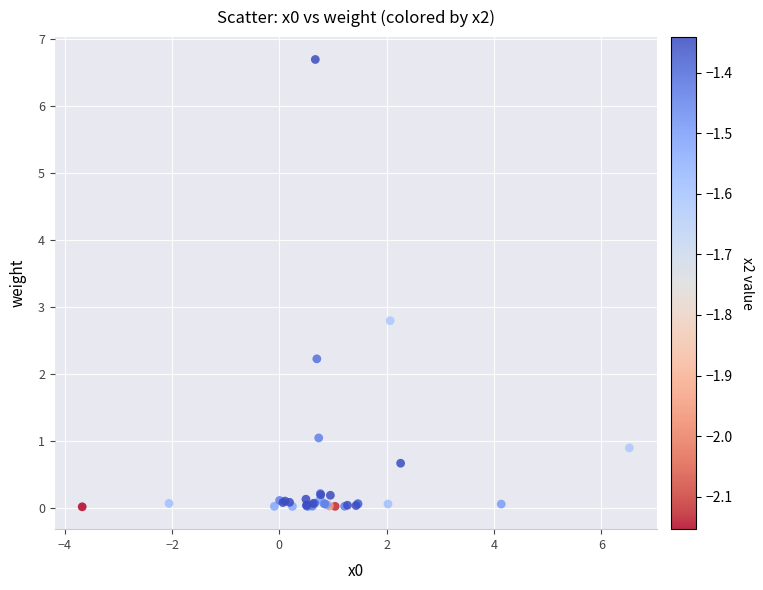

What Y value in the scatter plot is closest to 3?

2.8